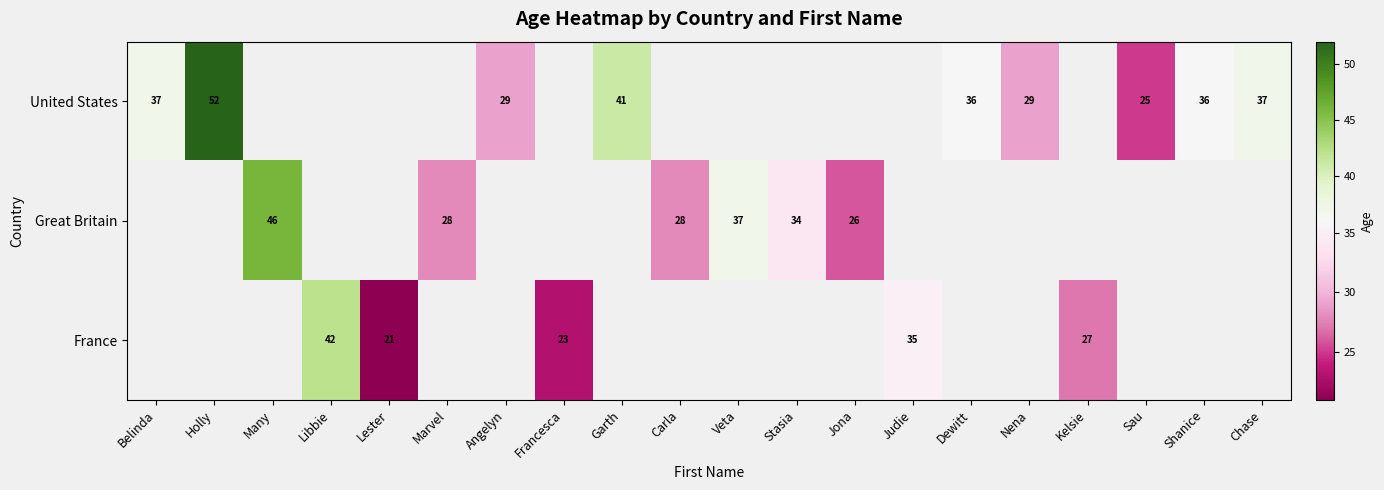

What is the difference between the maximum and minimum values in the United States series?

27.0